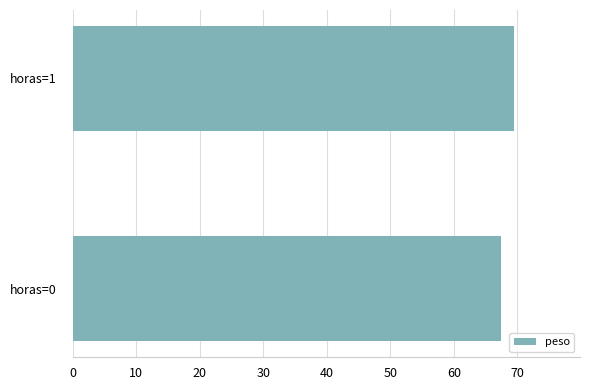

Are the bars horizontal?

Yes